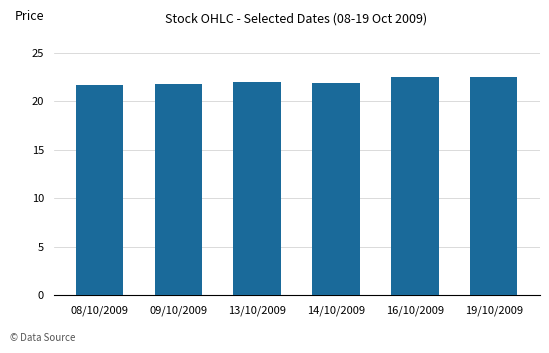

Approximately how many times larger is the value at 08/10/2009 compared to 19/10/2009?

1.0